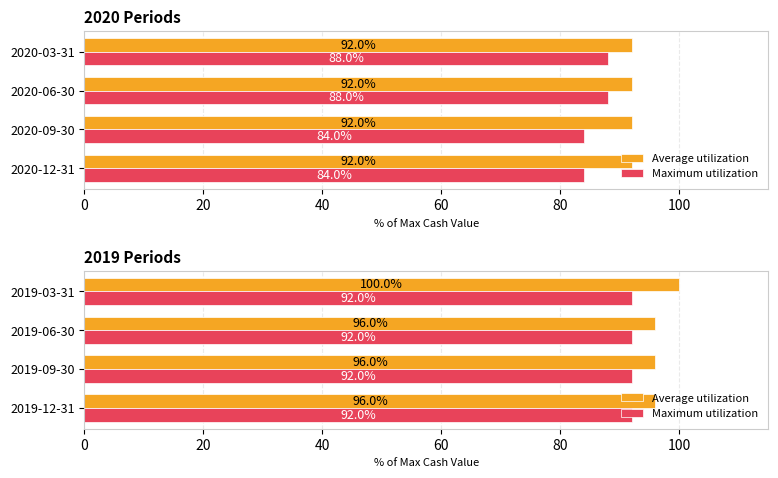

At 0, list the series in order from smallest to largest.

Maximum utilization, Average utilization